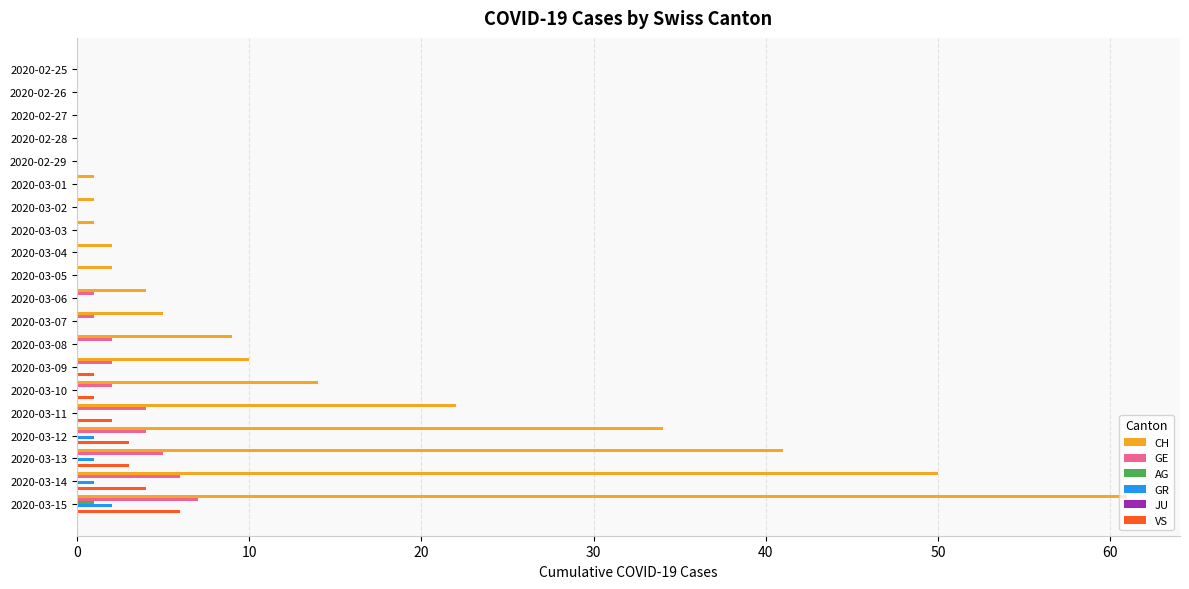

At which label does CH reach its peak?

2020-03-15